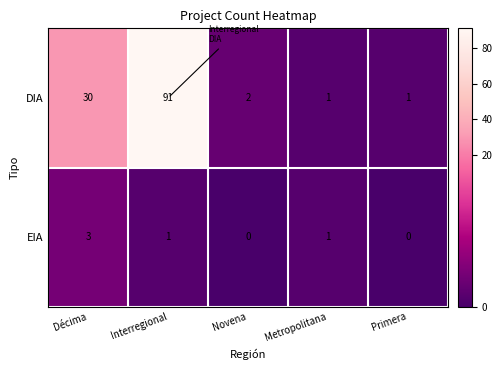

What is the difference between the maximum and minimum values in the DIA series?

90